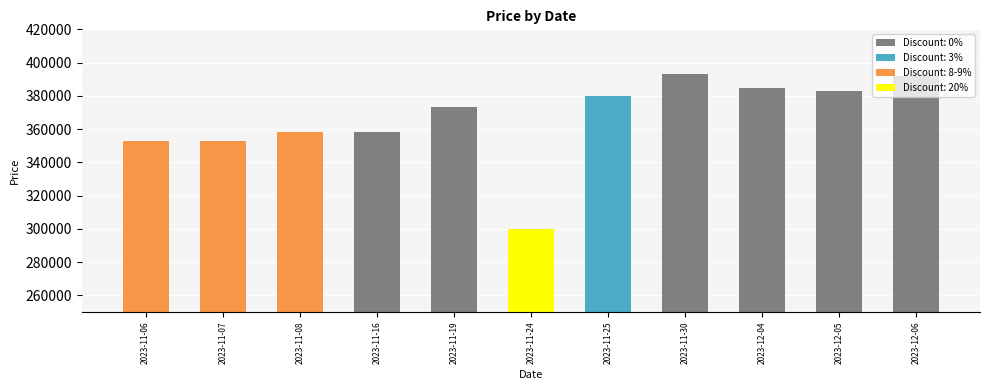

Read the value at 2023-11-08.

358000